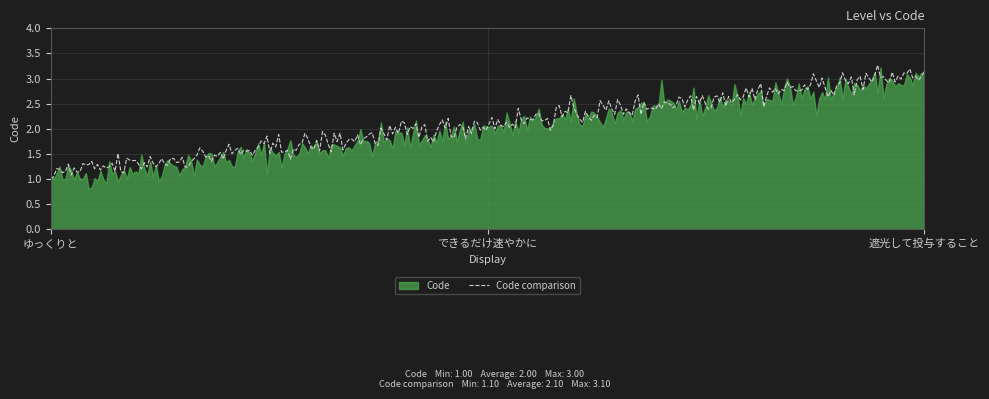

Which label corresponds to the largest value in the chart?

遮光して投与すること